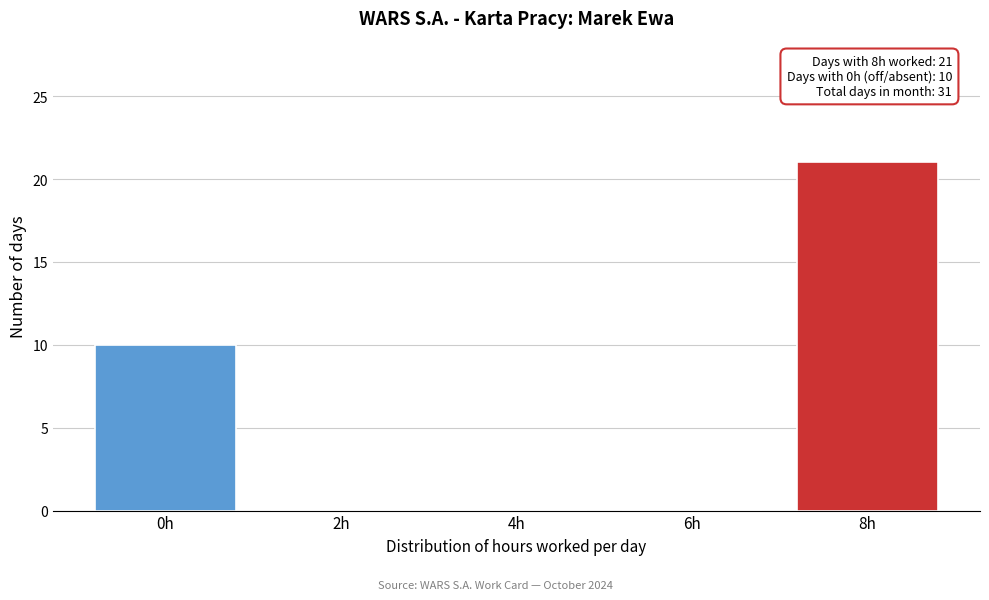

Reading left to right, extract all data points from this chart.

0h=10	2h=0	4h=0	6h=0	8h=21